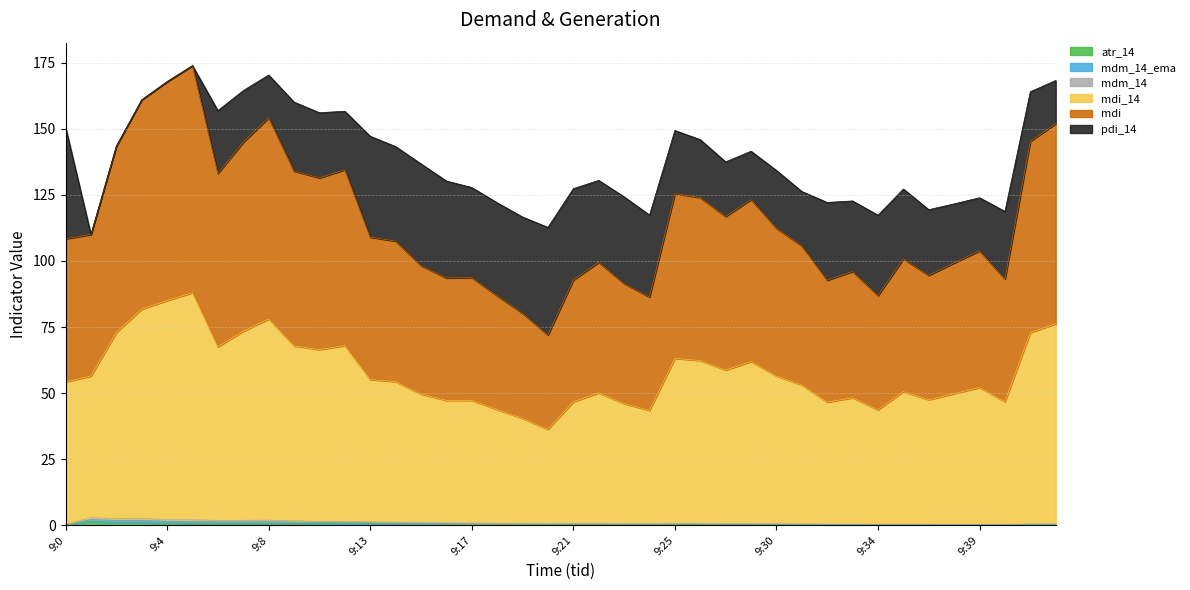

Count the number of categories in the chart.

40